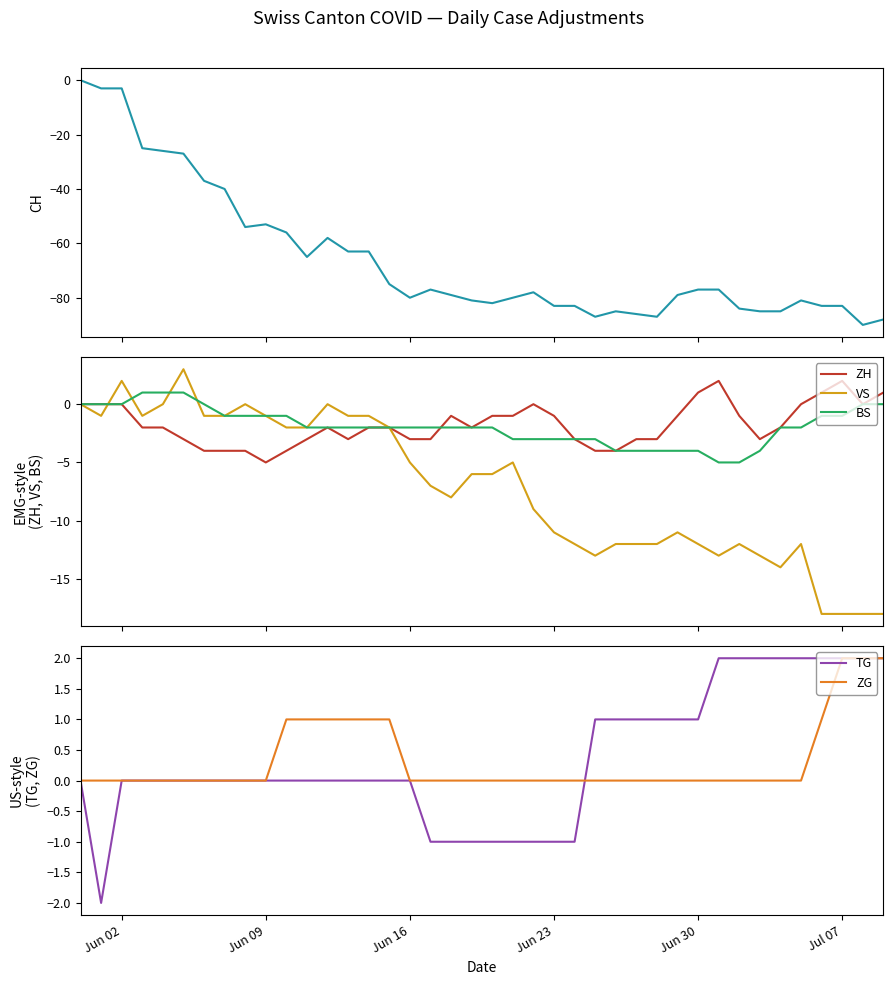

What is the minimum value for ZH?

-5